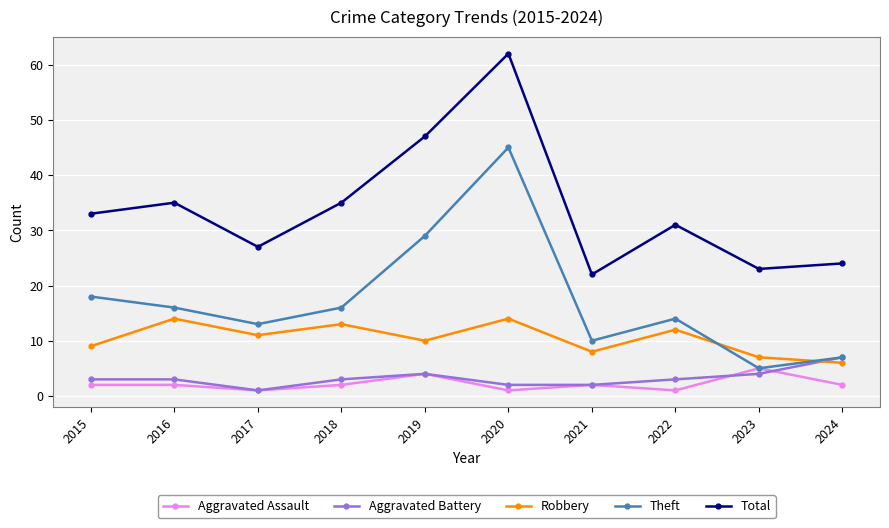

True or false: Theft has more than 1 interior local peaks.

True